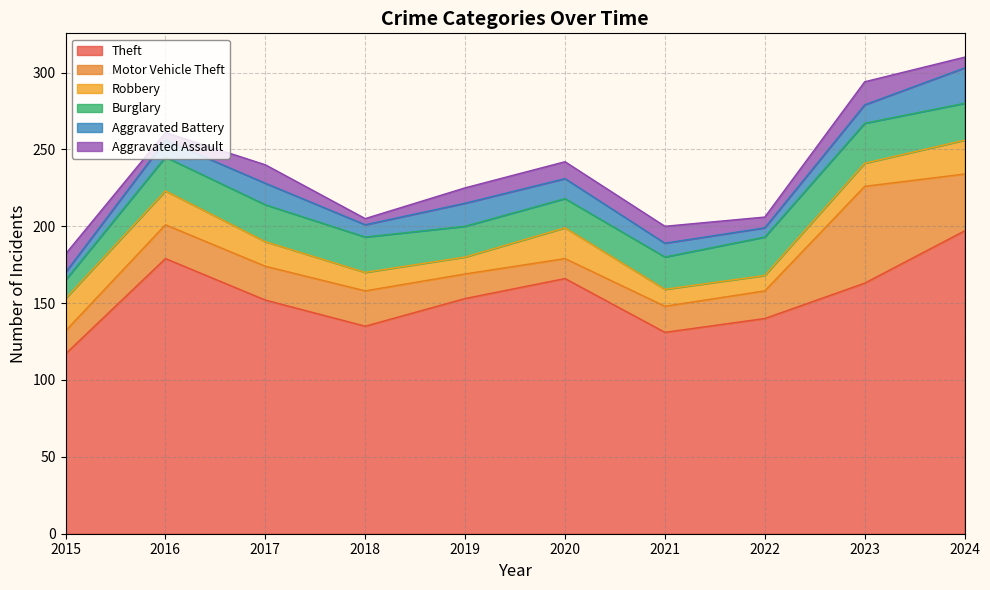

True or false: Aggravated Assault has more than 0 points higher than both neighbors.

True